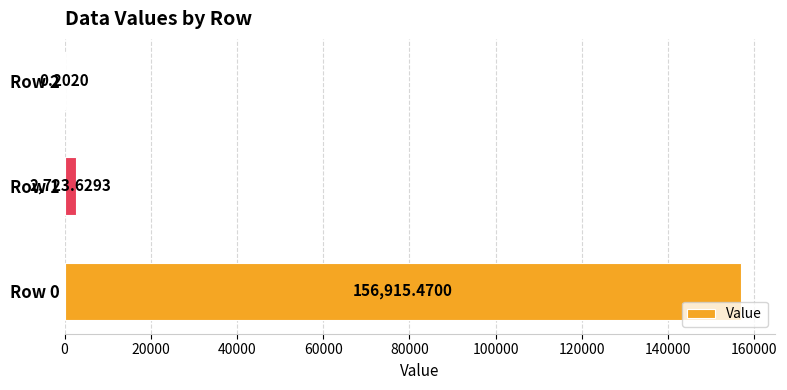

What is the sum of all values?

159639.3